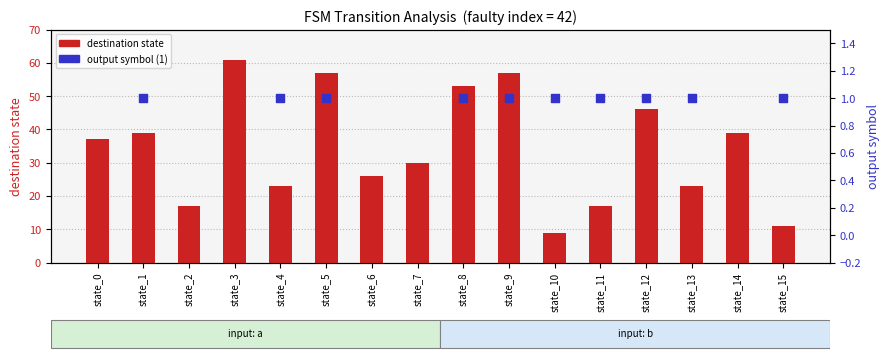

Which has a higher value, 4 or 2?

4